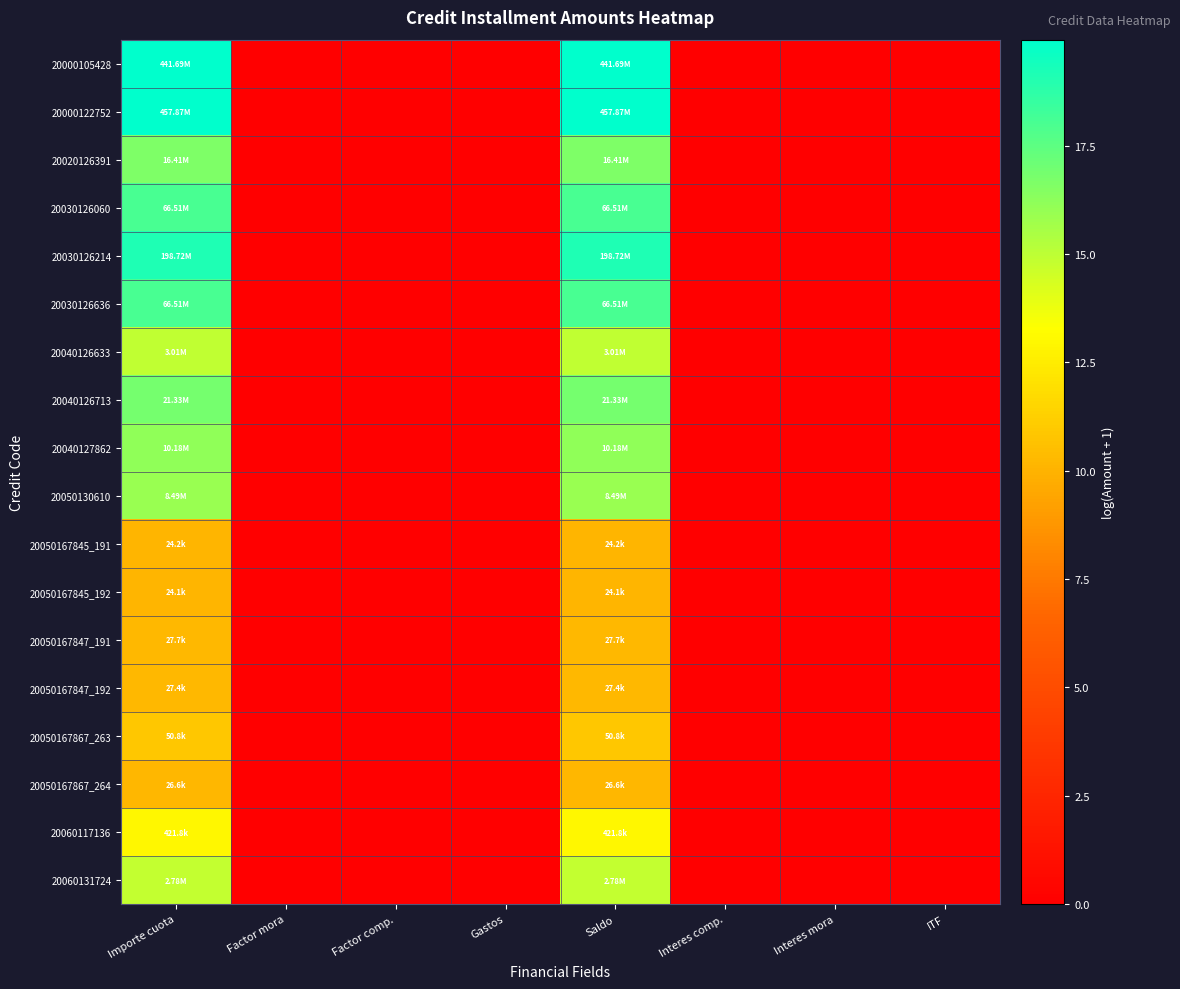

What is the greatest value displayed?

19.9